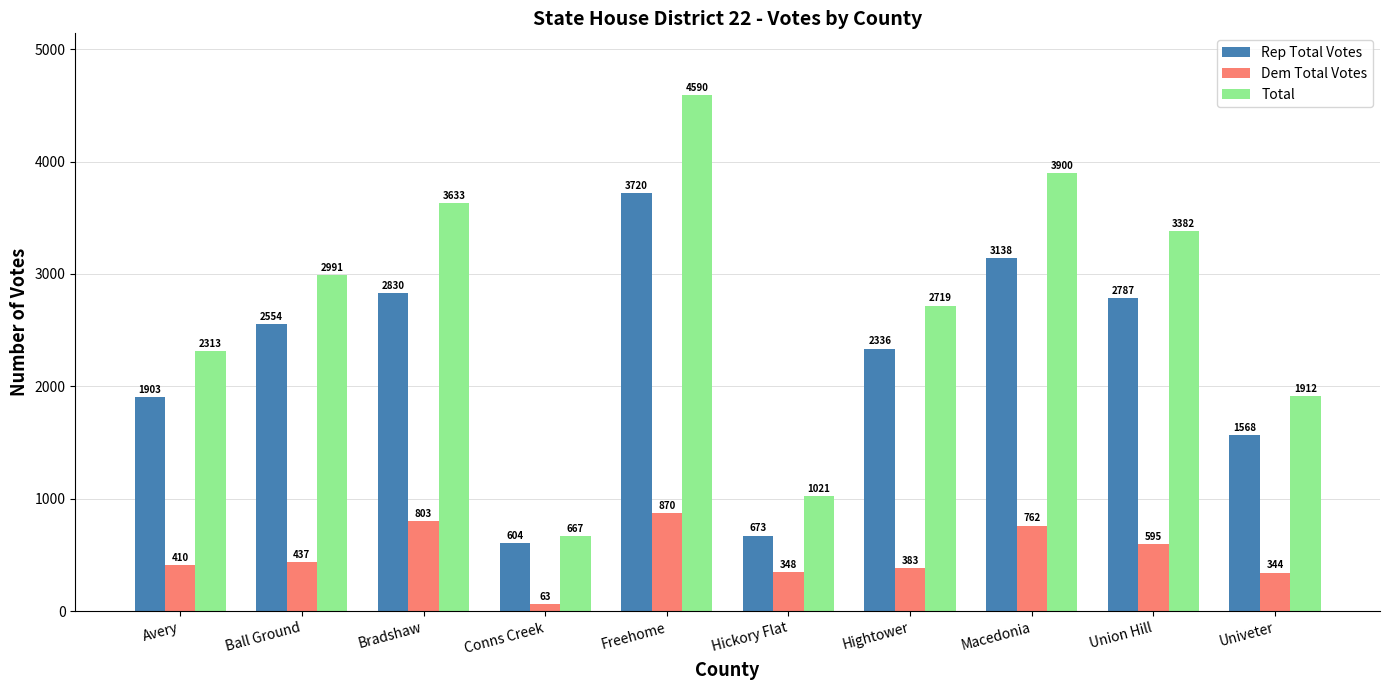

Rank the series by their average value, from highest to lowest.

Total, Rep Total Votes, Dem Total Votes